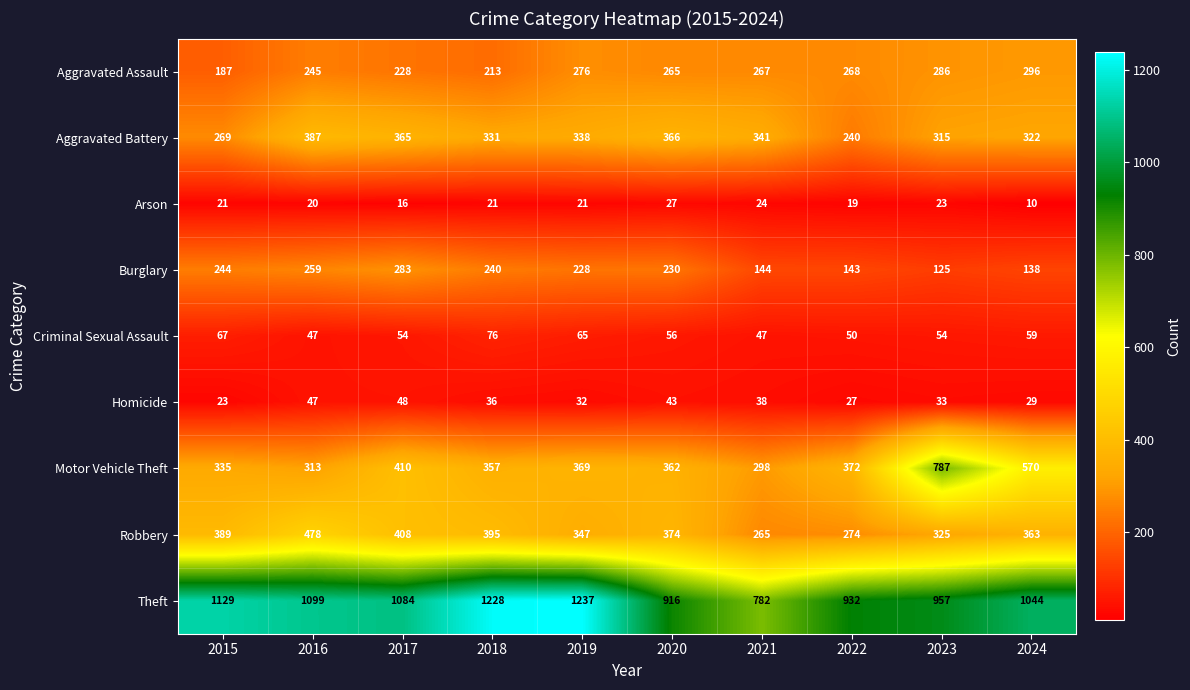

Which series changed the most between 2017 and 2020?

Theft